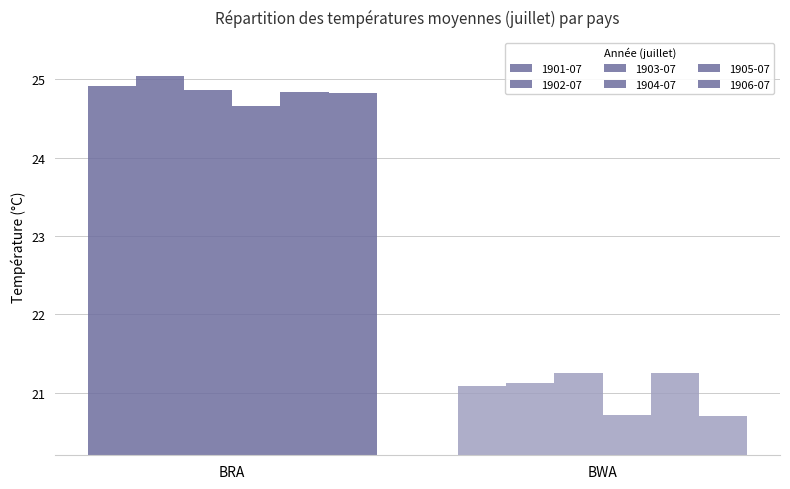

At how many categories does at least one series exceed 22?

1